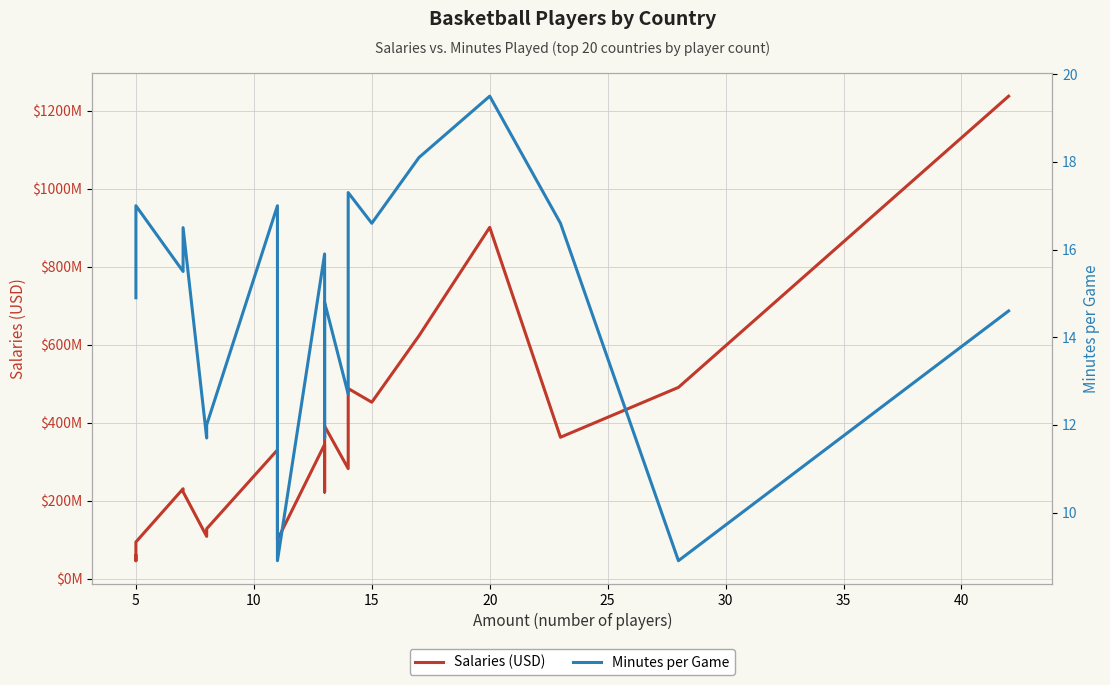

How many interior local peaks does the Minutes per Game series have?

7